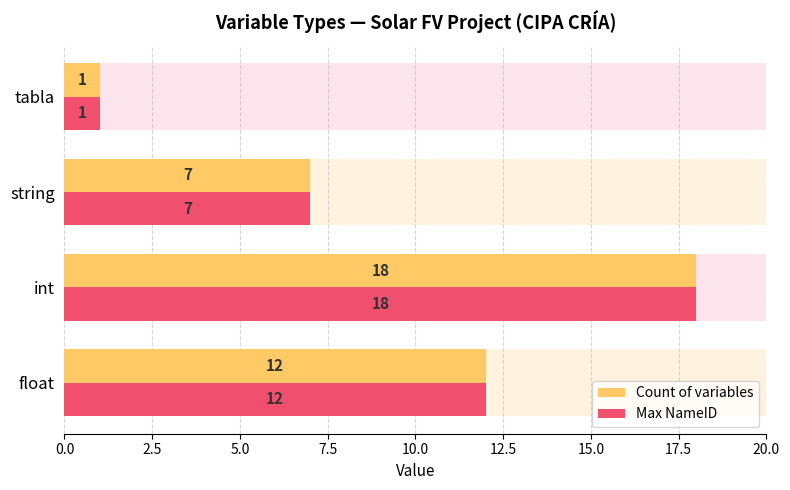

What is the difference between the maximum and second lowest values in the Max NameID series?

11